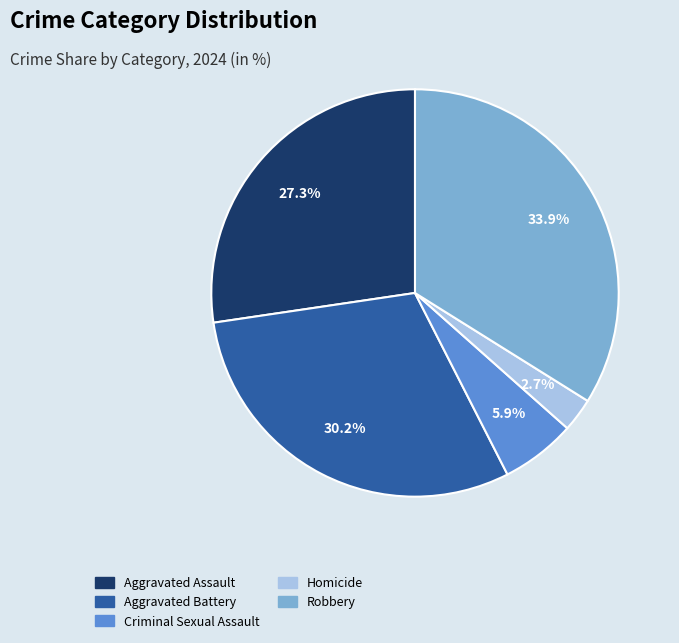

What is the smallest slice in the pie chart?

Homicide